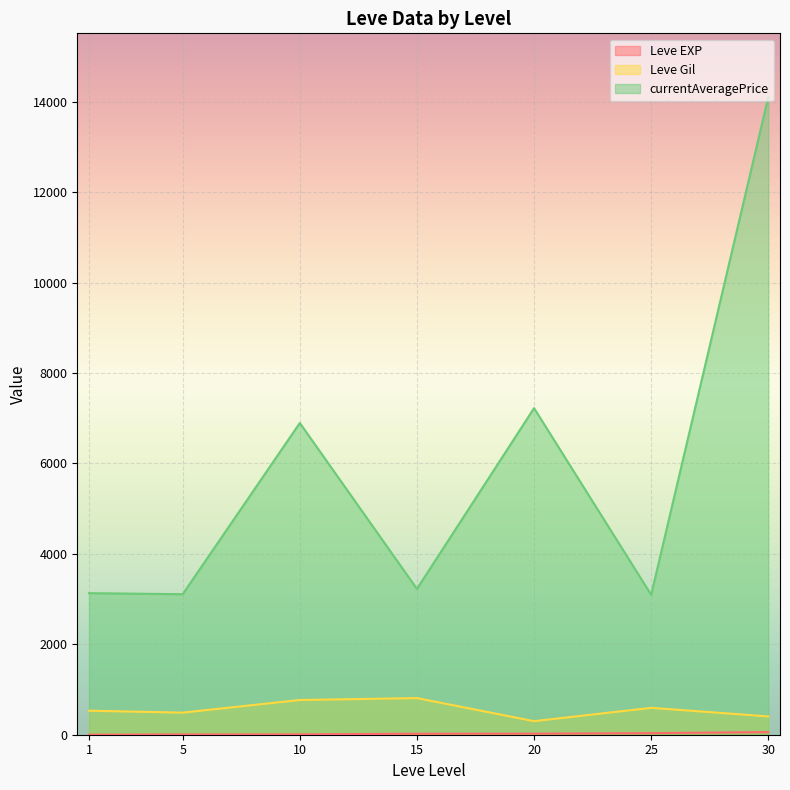

True or false: Leve Gil and currentAveragePrice intersect in this chart.

False